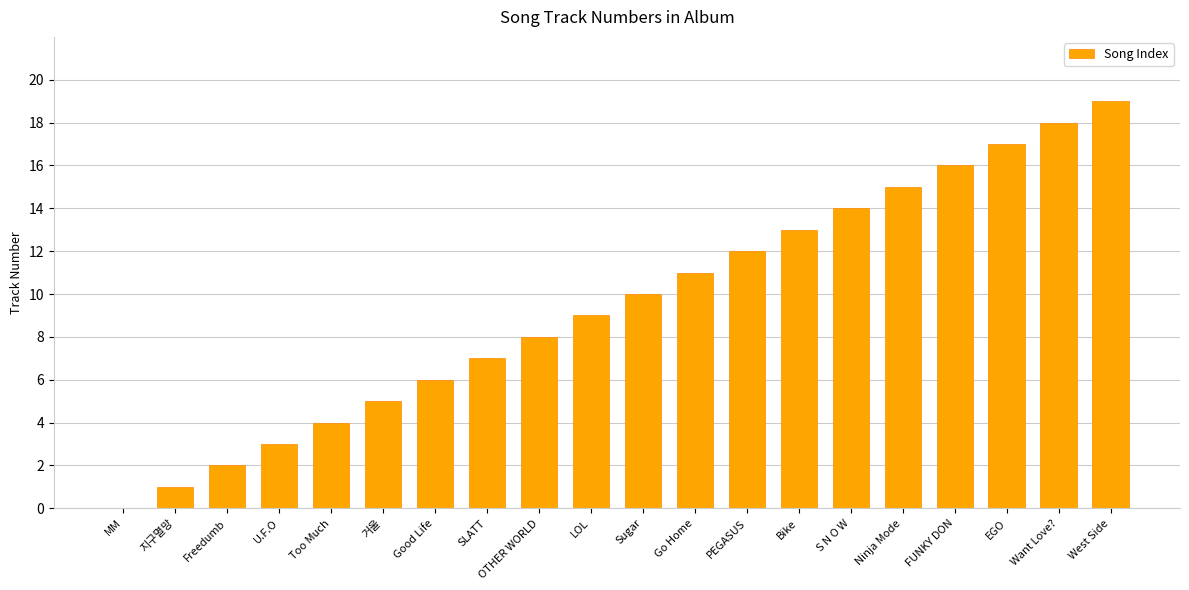

Approximately how many times larger is the value at Good Life compared to Go Home?

0.5